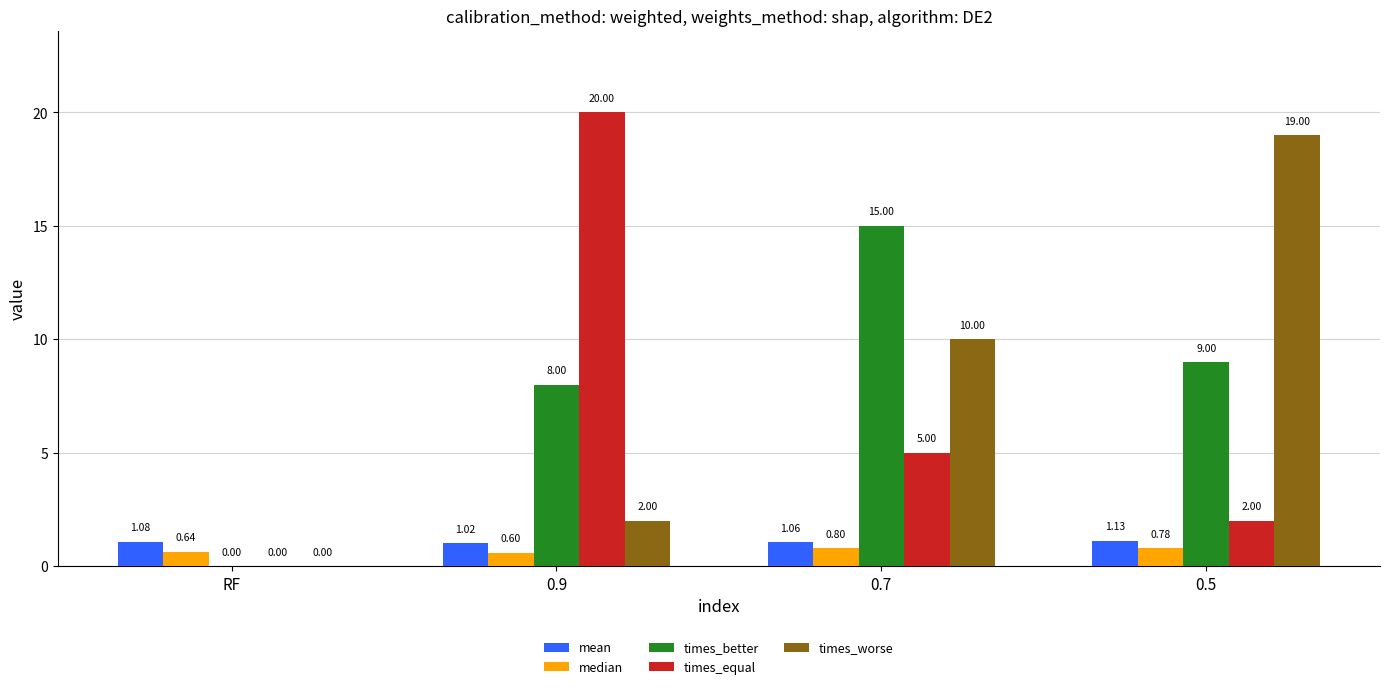

Between RF and 0.5, which series saw the biggest shift?

times_worse